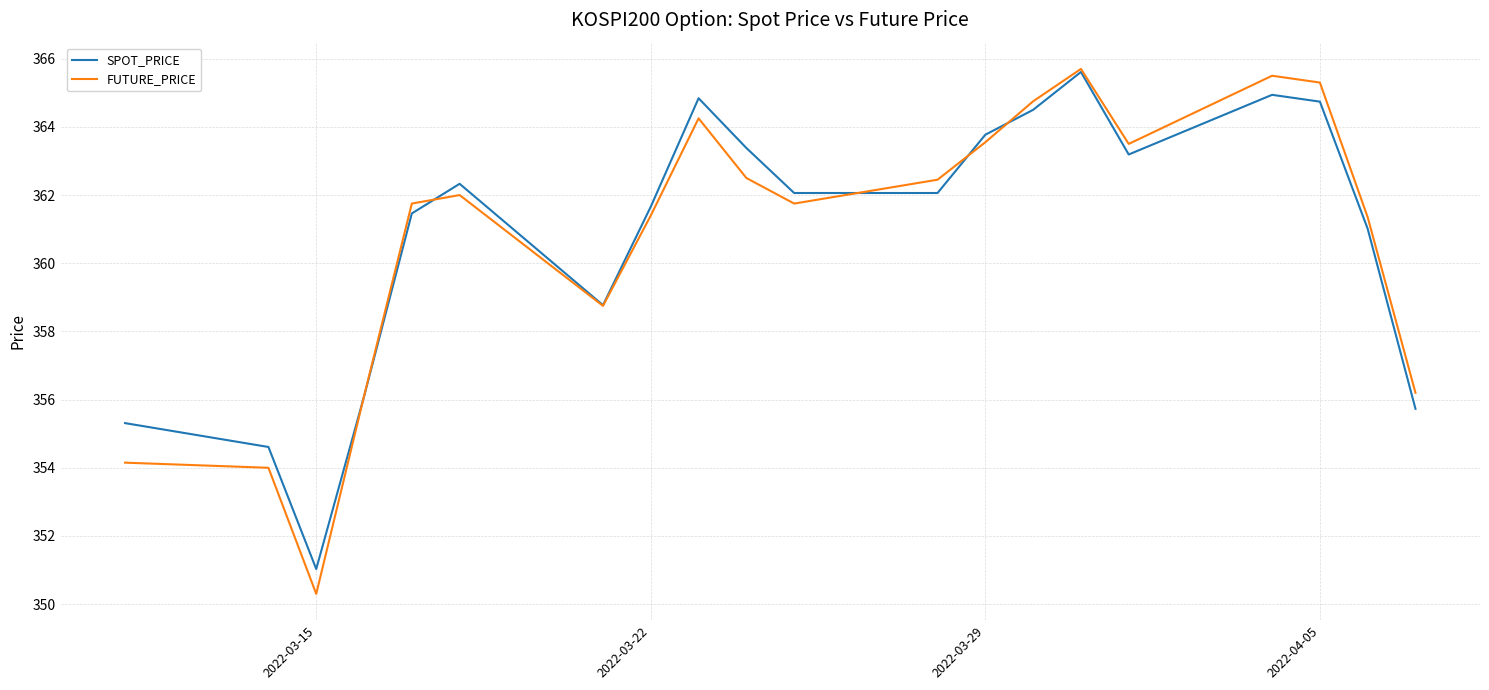

Is this an area chart (filled region under the line)?

No